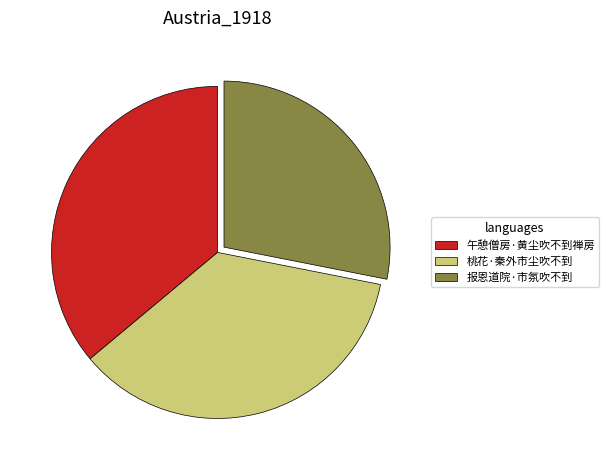

Is there a majority slice in this chart?

No